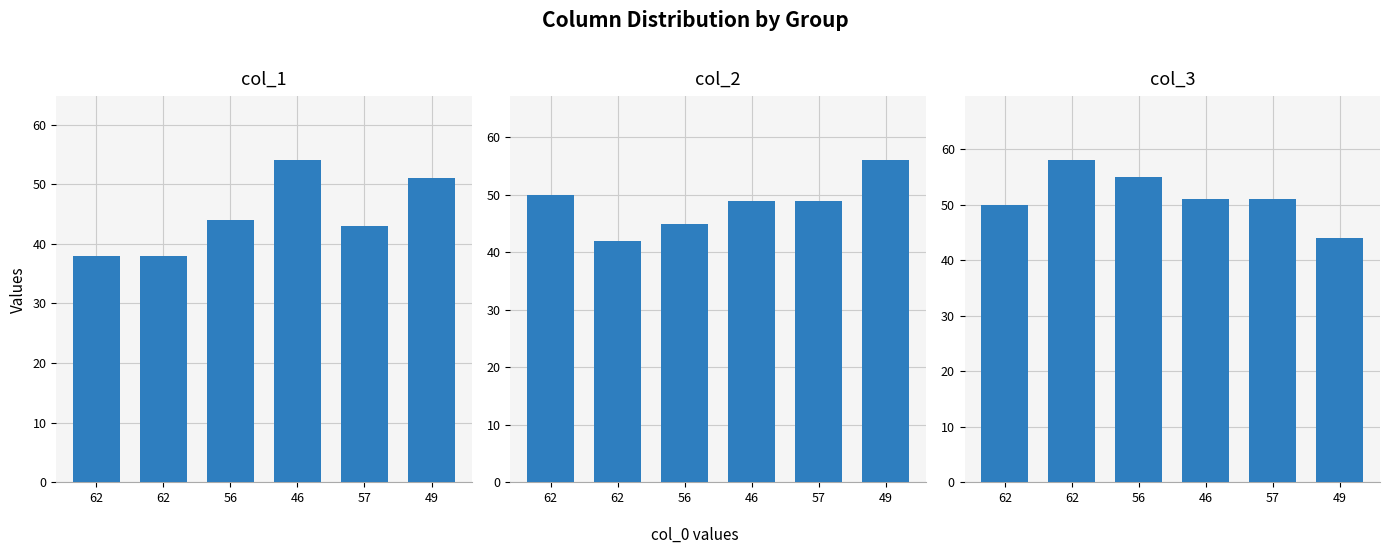

Which series has the largest total across all categories?

col_3